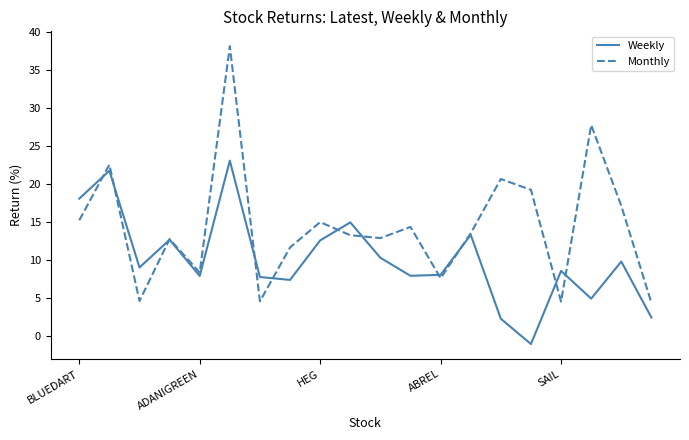

Rank the series by their average value, from lowest to highest.

Weekly, Monthly